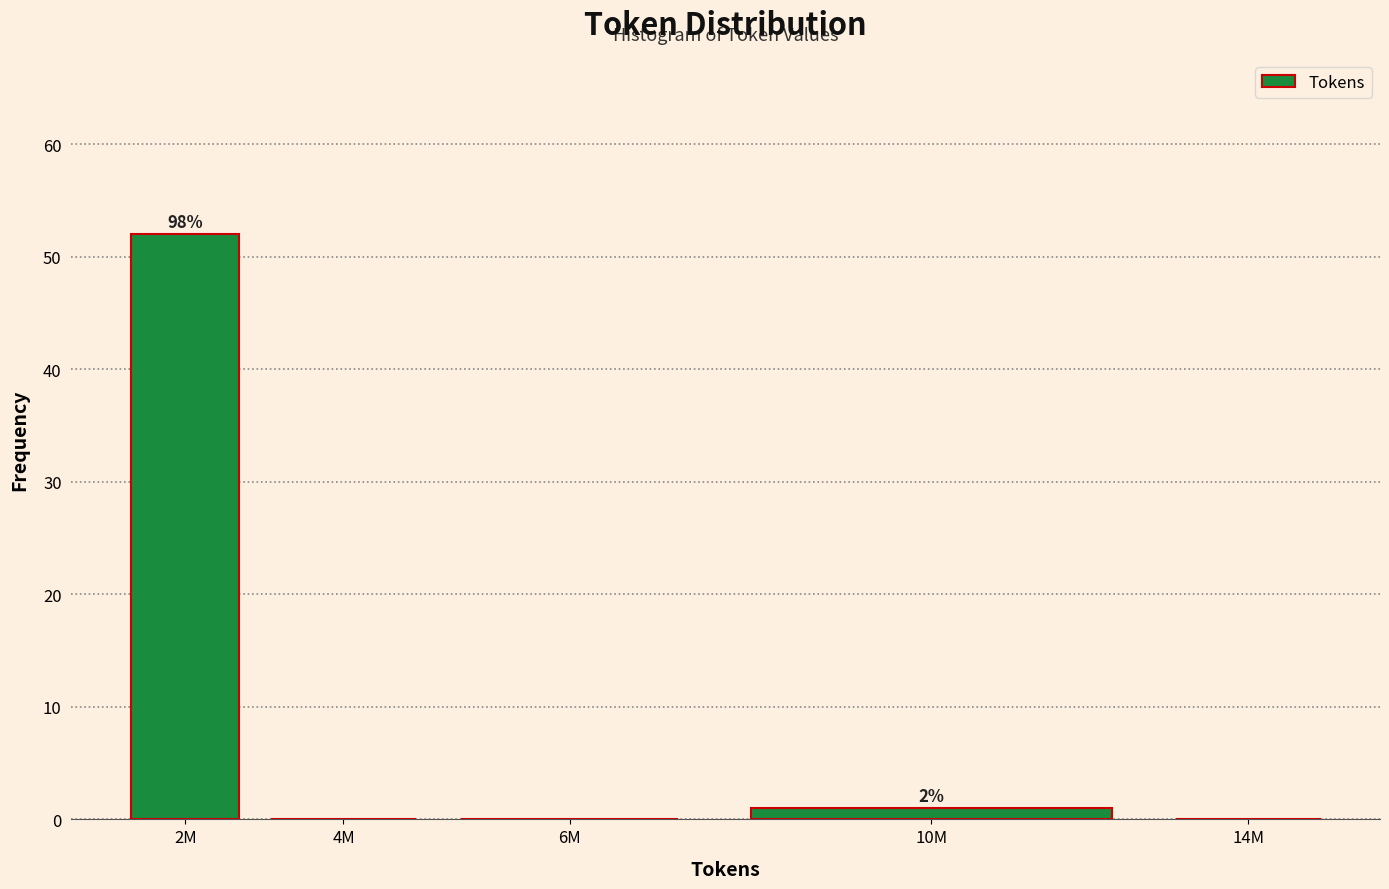

Reading left to right, extract all data points from this chart.

2M=52	4M=0	6M=0	10M=1	14M=0